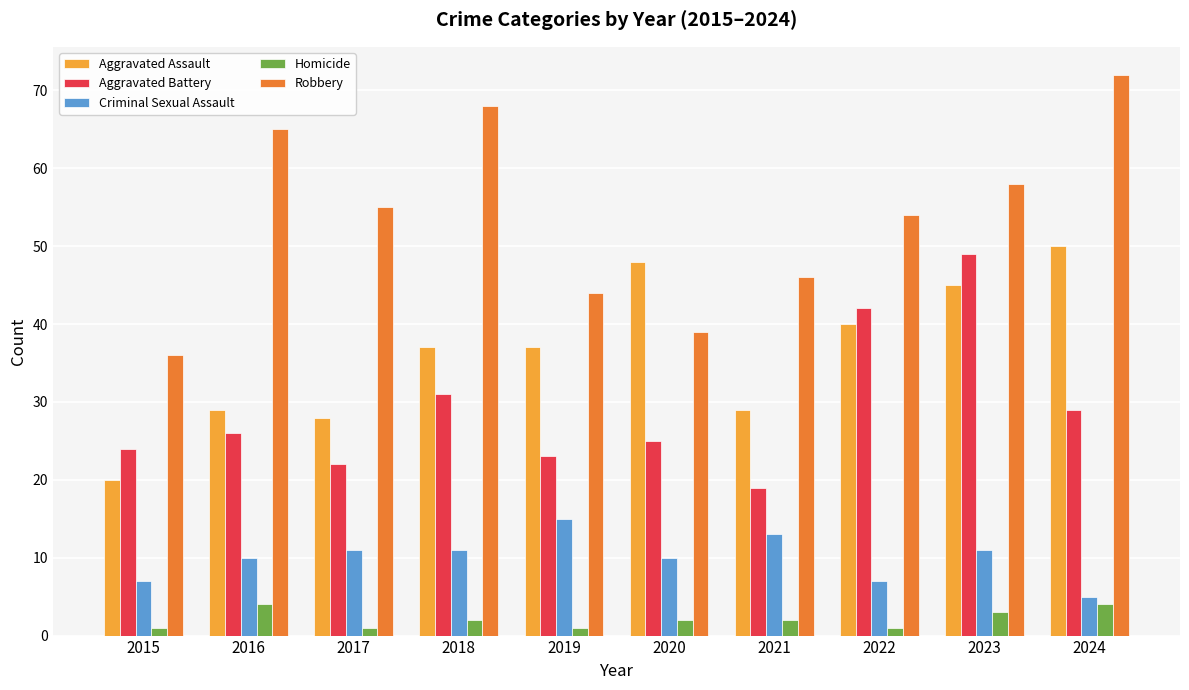

What is the minimum value for Robbery?

36